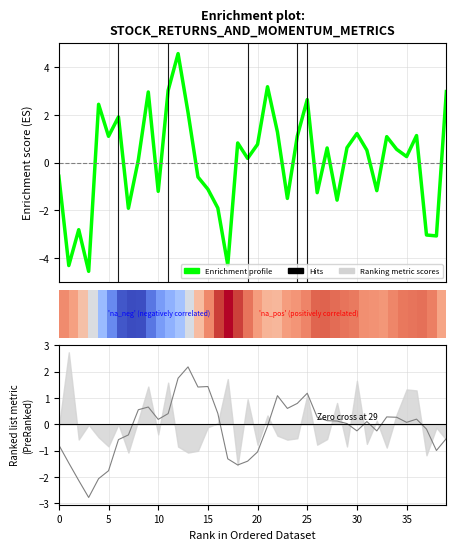

What is the smallest value displayed?

-4.6